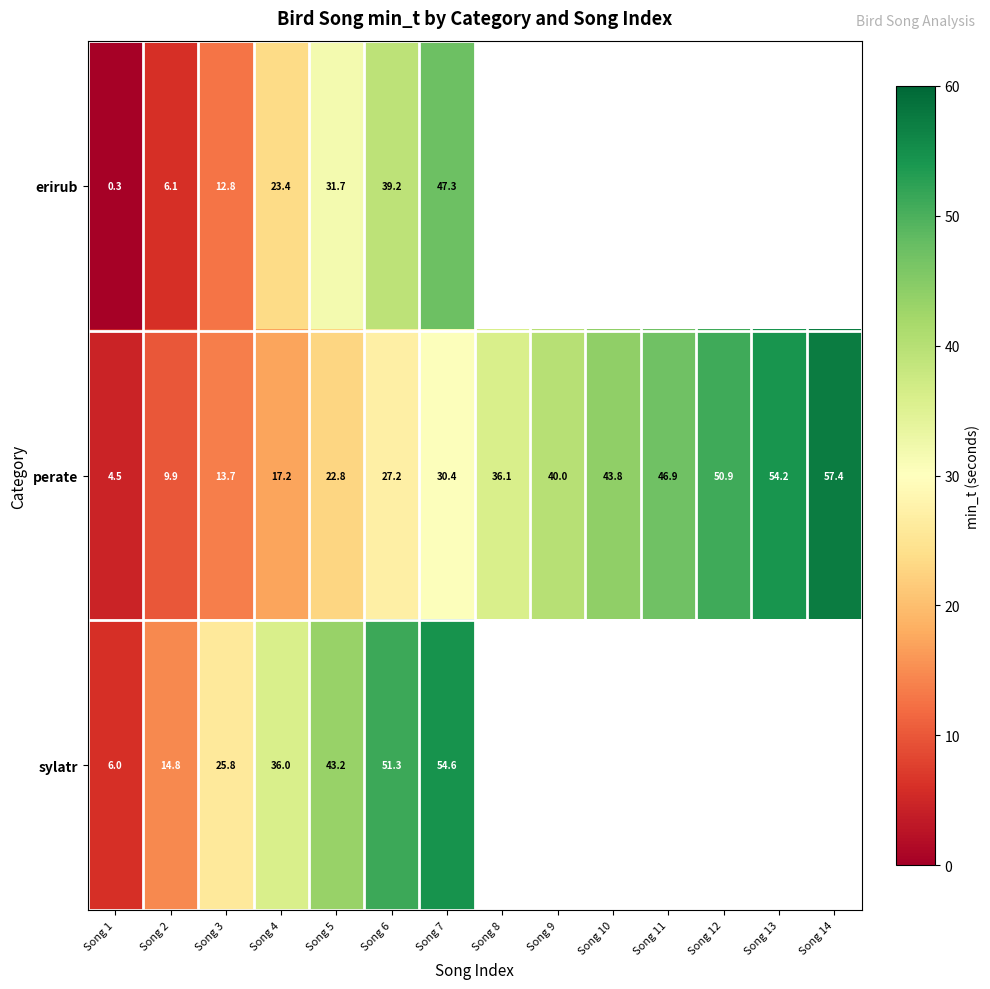

At which category is the sum across all series the highest?

Song 7